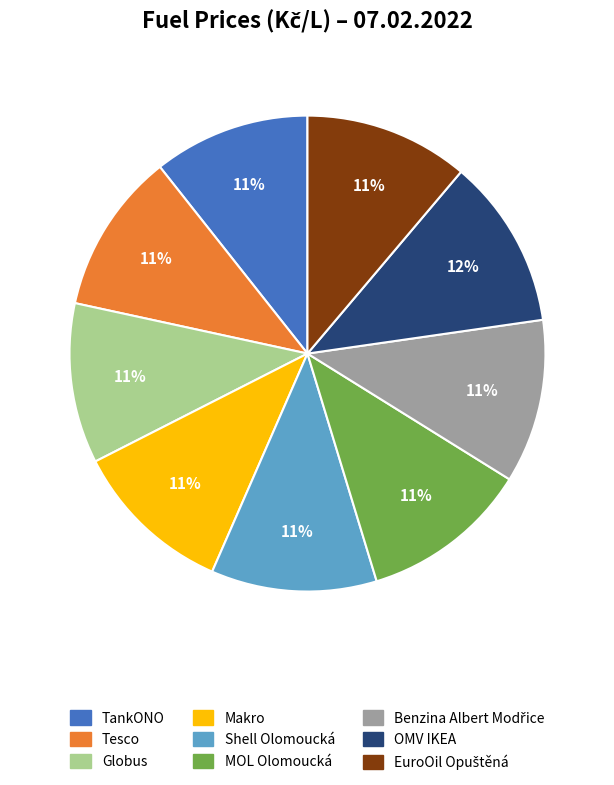

Combined, do Makro and Globus account for over 50%?

No